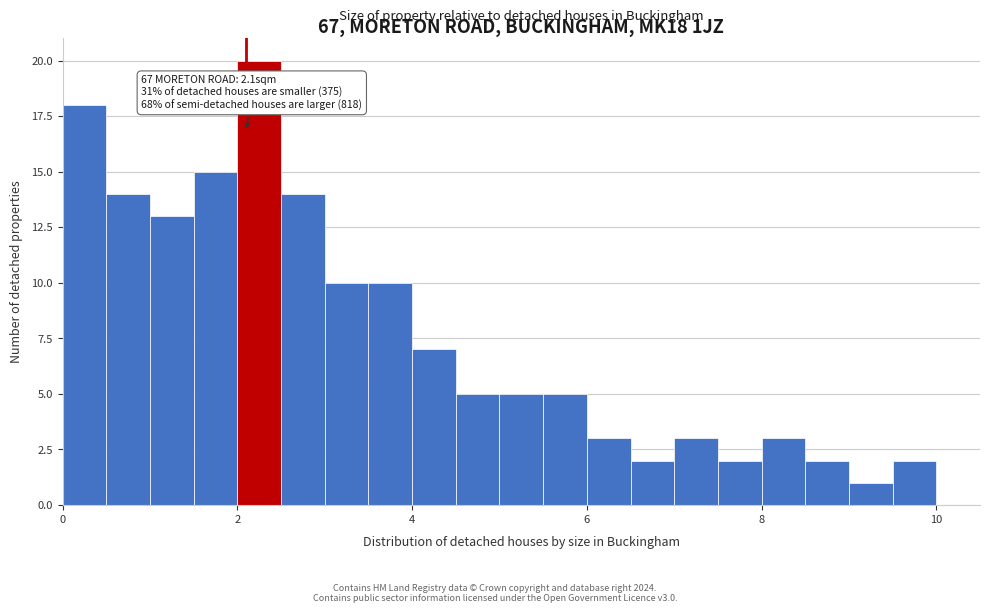

Read against the x-axis, roughly where is the centre of the tallest bar?

2.2